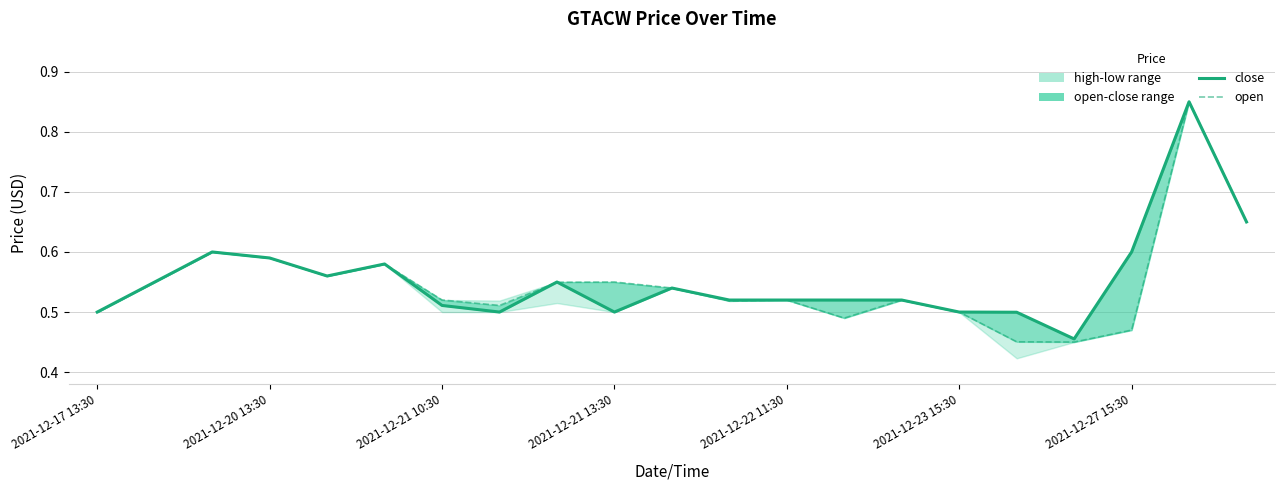

What is the value of the close point at the 20th from the left?

0.8